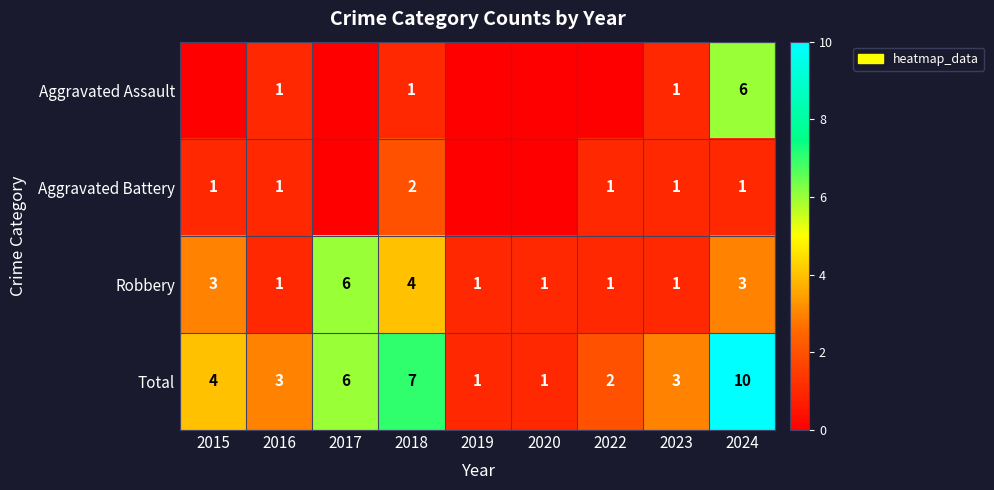

The Total series shows 2 at 2022. True or false?

True